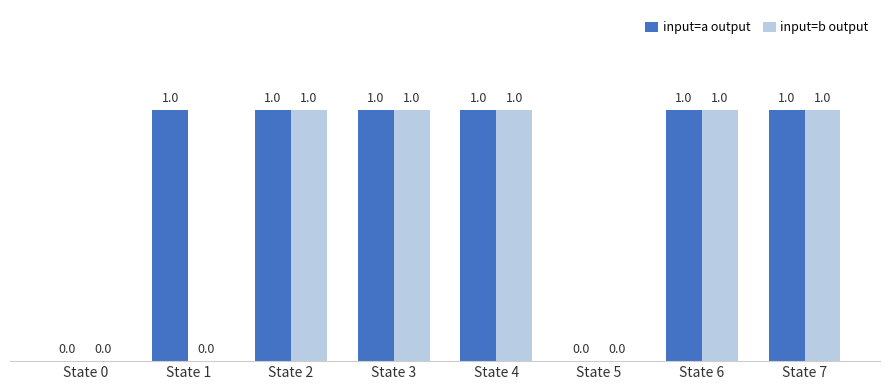

What is the total value across all series at State 7?

2